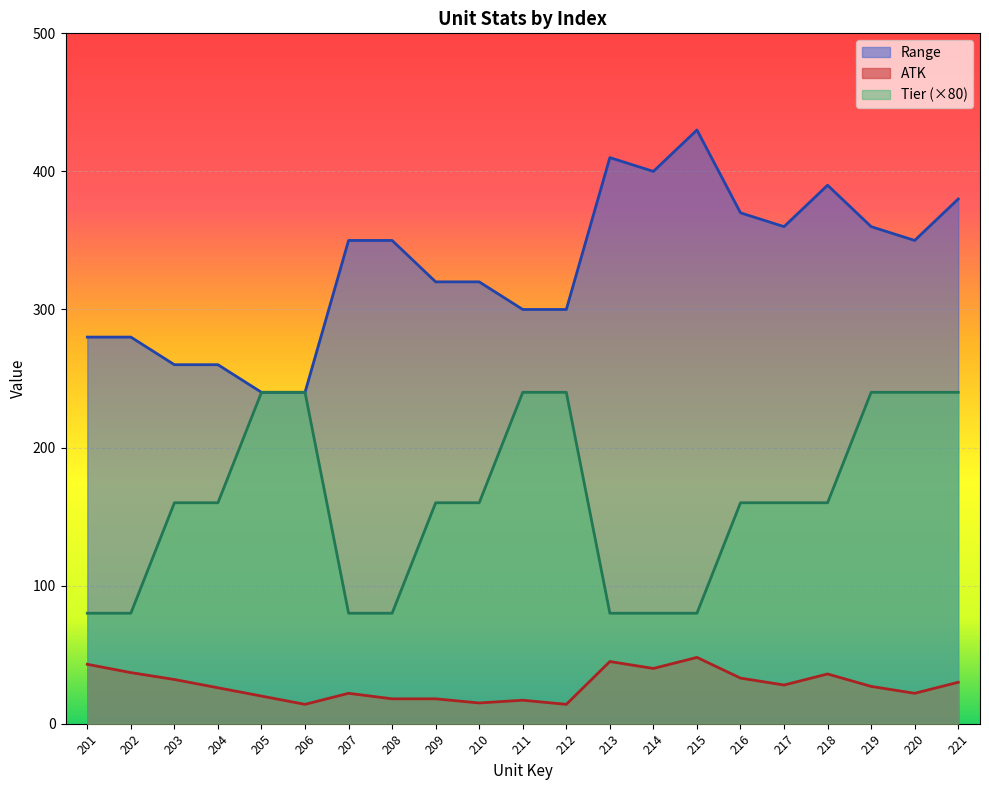

Which series changed the most between 209 and 221?

Tier (×80)